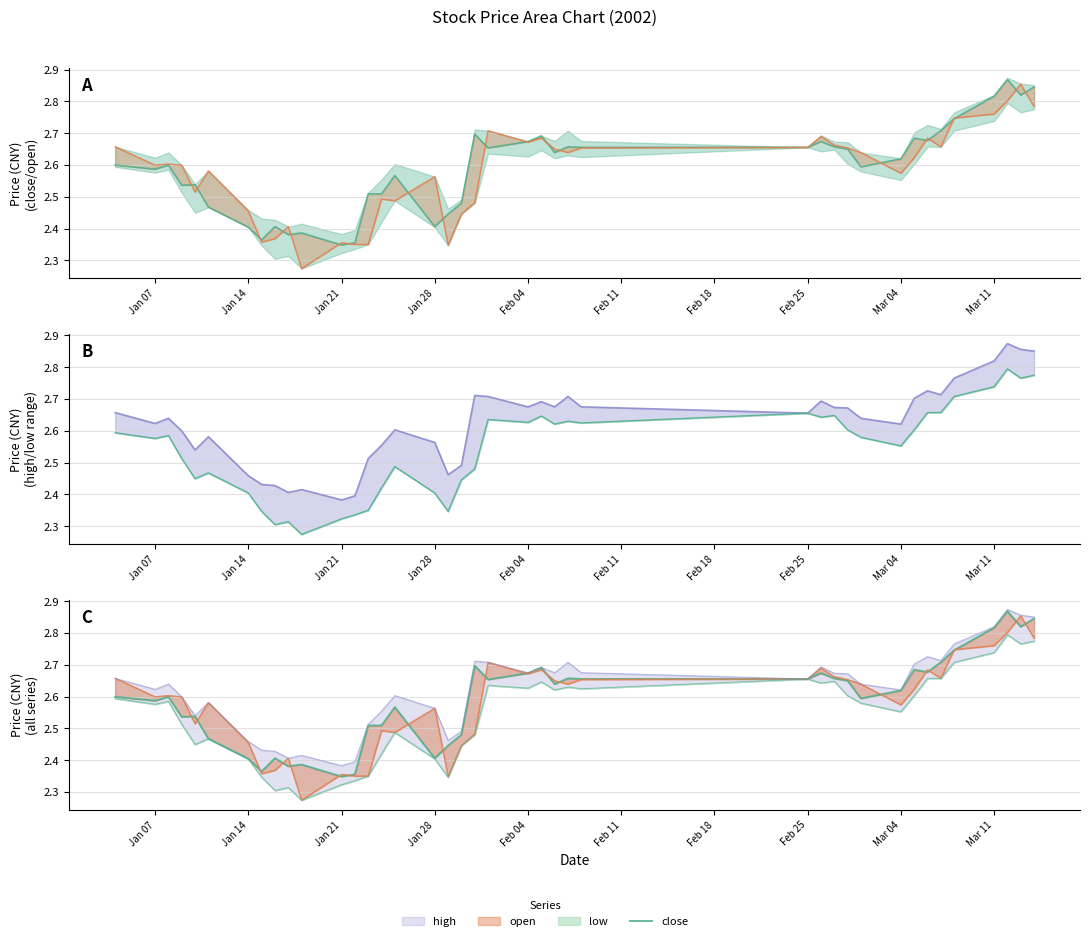

Does the chart have visible grid lines?

Yes